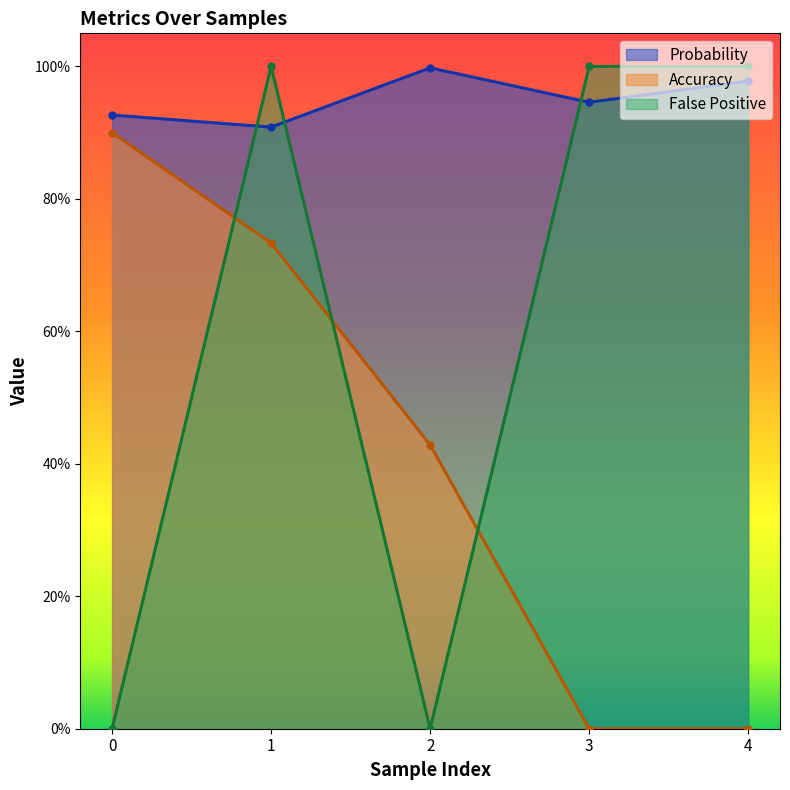

Is it true that Probability equals 1.7 at 4?

False